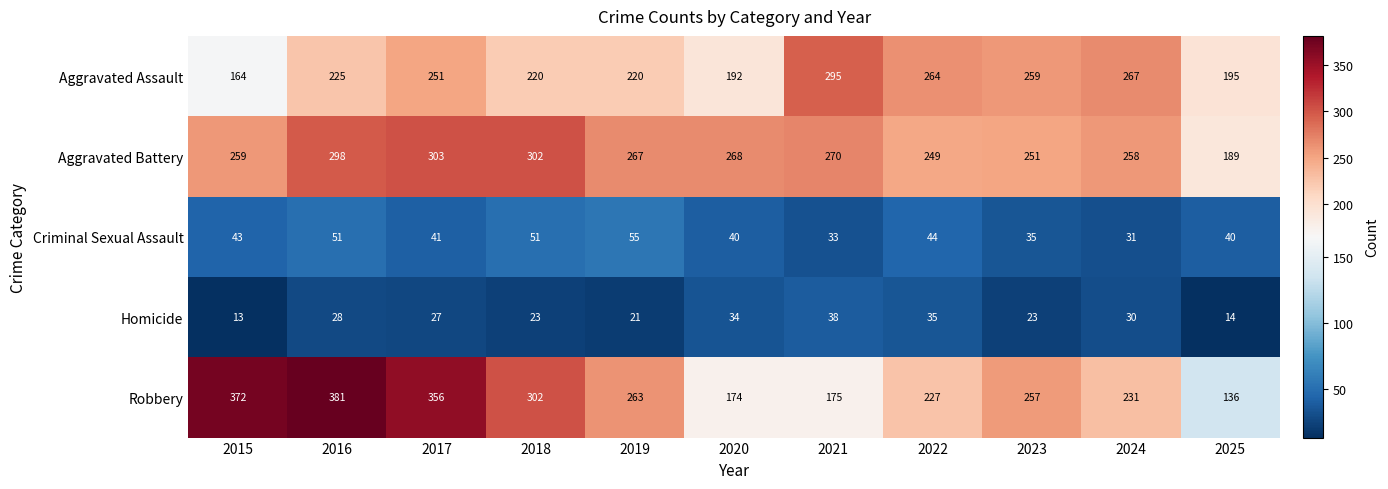

Count the number of data series in this chart.

5